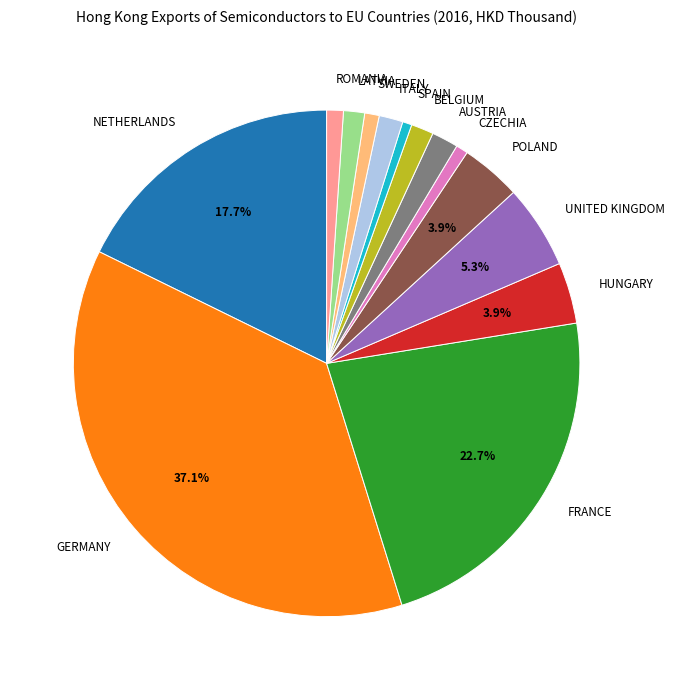

Do LATVIA and NETHERLANDS together represent more than half of the pie?

No